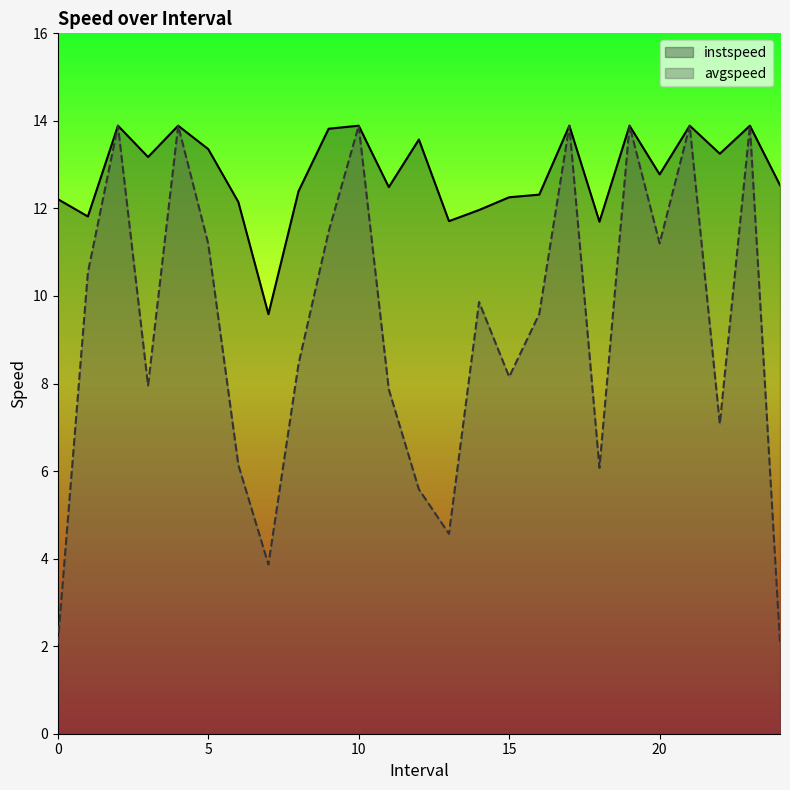

In instspeed, how many points are higher than both neighbors (excluding endpoints)?

8